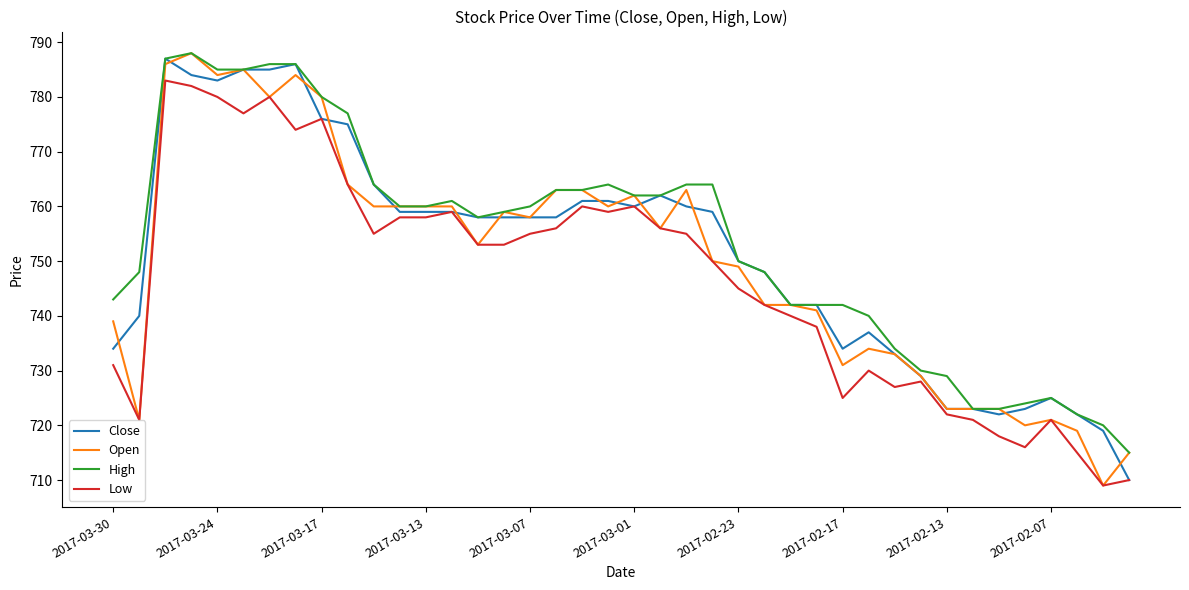

What is the minimum value shown in the chart?

709